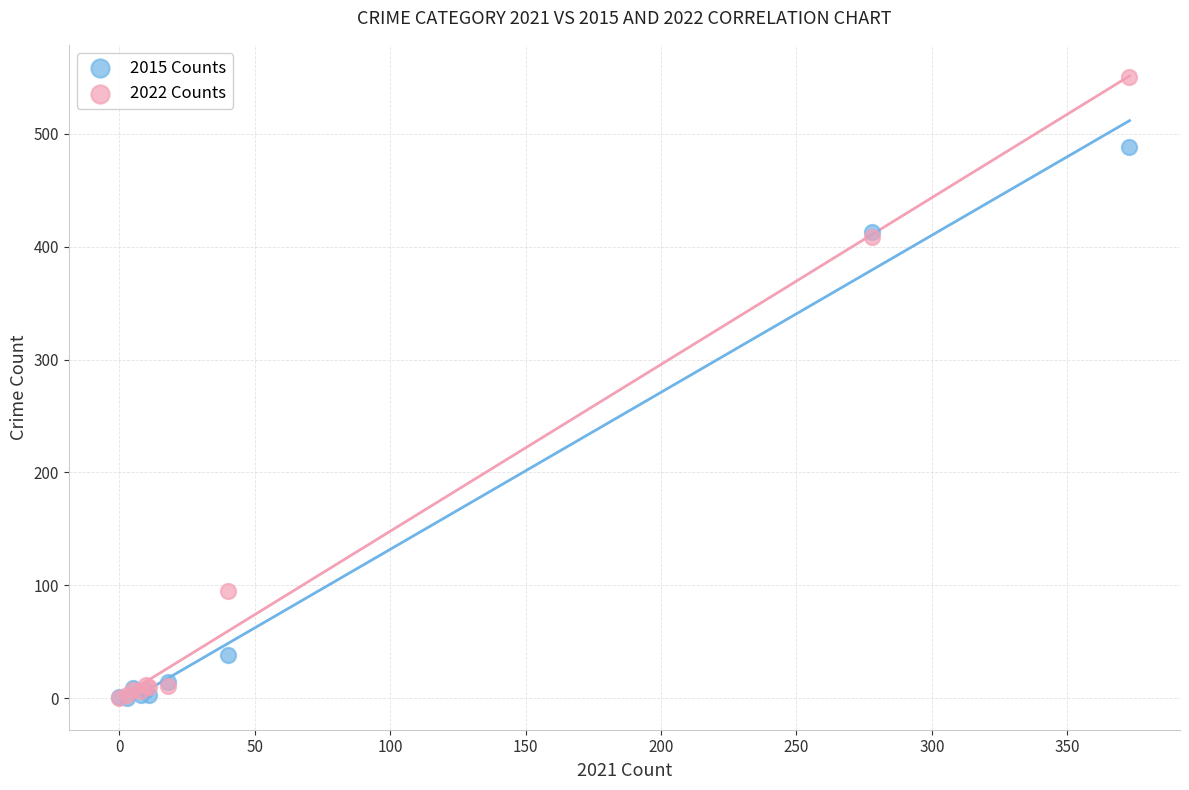

In the 2015 Counts series, what Y value is closest to 244?

413